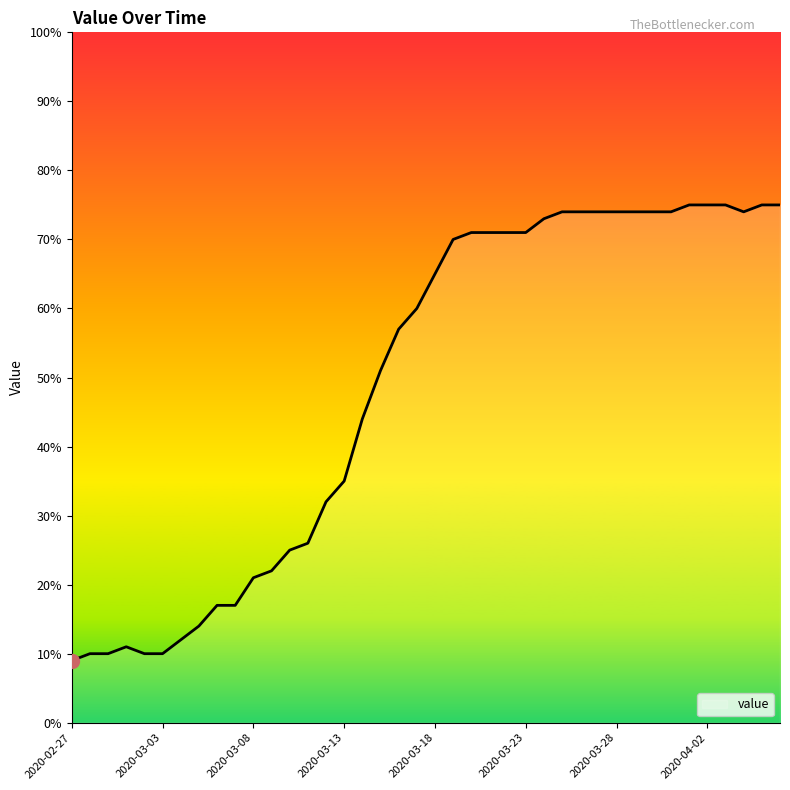

What is the difference between the maximum and minimum values?

66